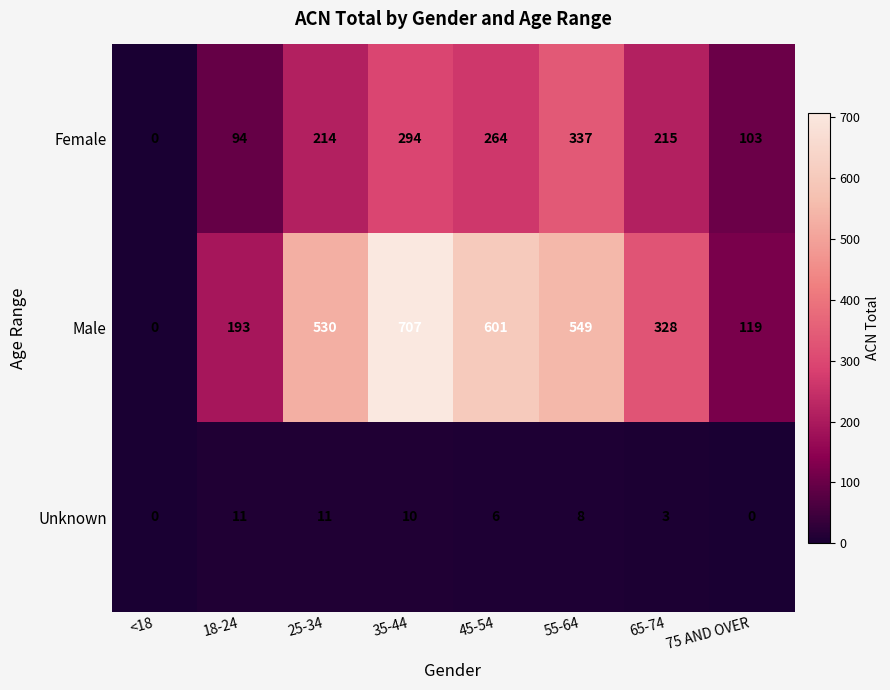

List the series in order of their overall mean, lowest first.

Unknown, Female, Male